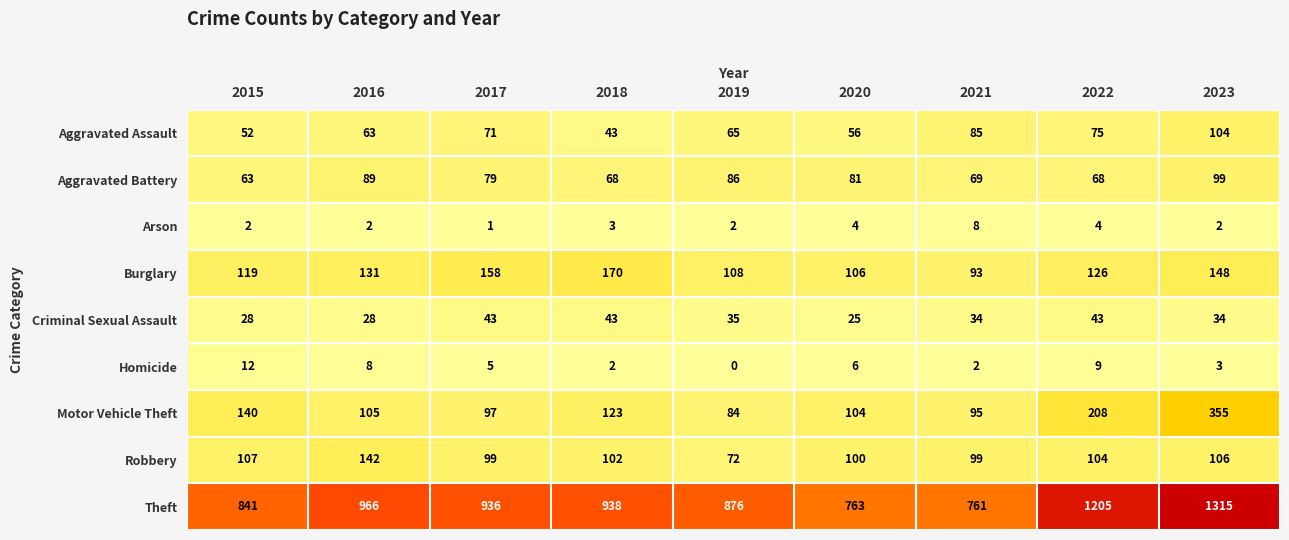

Which series has the largest total across all categories?

Theft